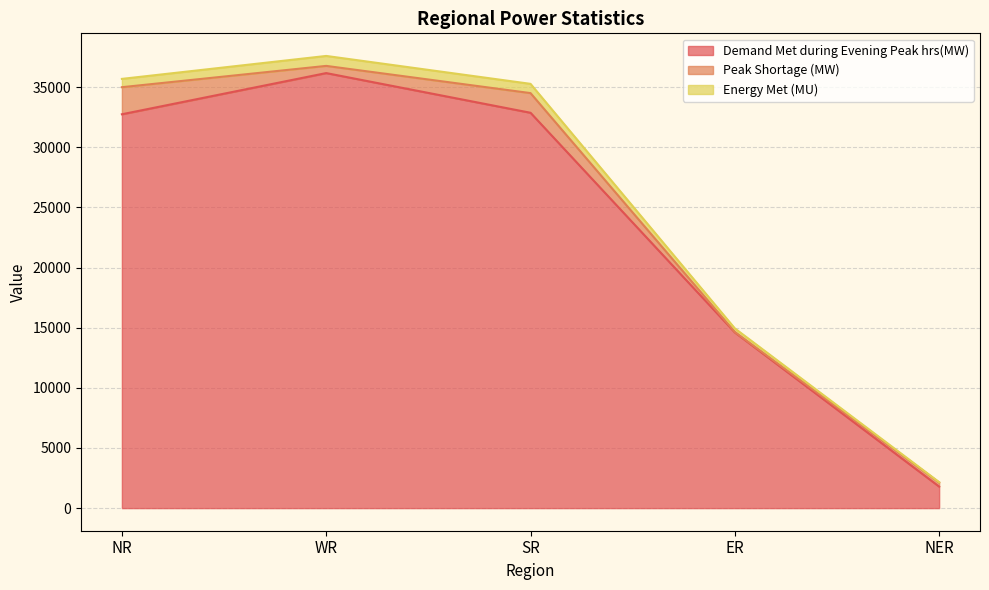

Is the value of Demand Met during Evening Peak hrs(MW) at WR greater than the value of Energy Met (MU) at ER?

Yes